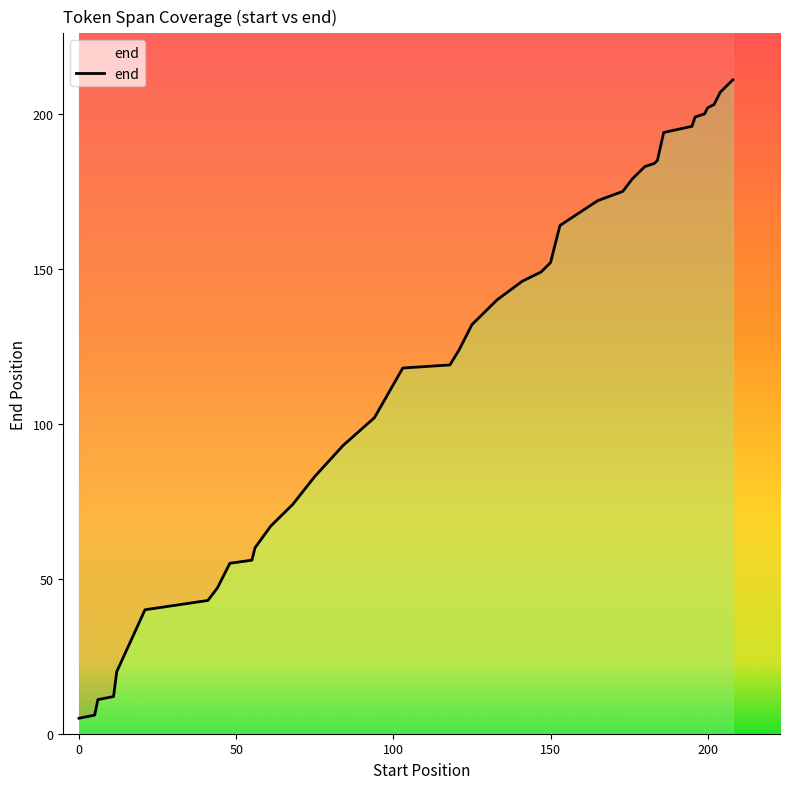

What is the difference between the maximum and minimum values?

206